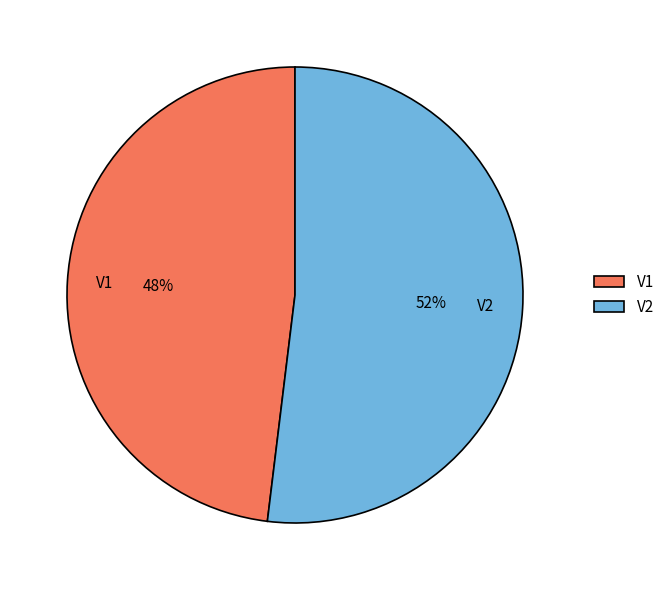

To the nearest percent, what is the difference between the V2 and V1 slice percentages?

4%